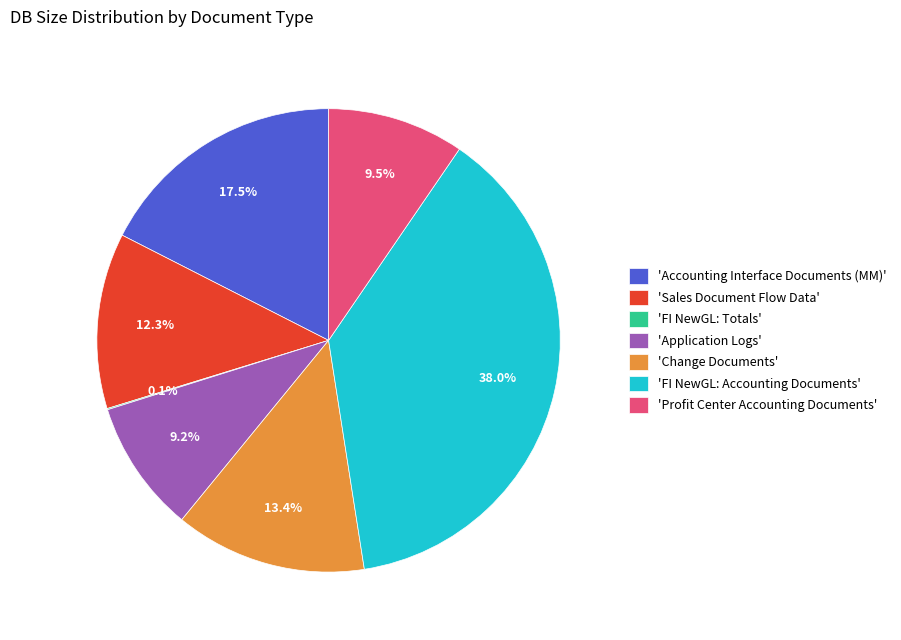

Which category has the biggest portion of the pie?

'FI NewGL: Accounting Documents'